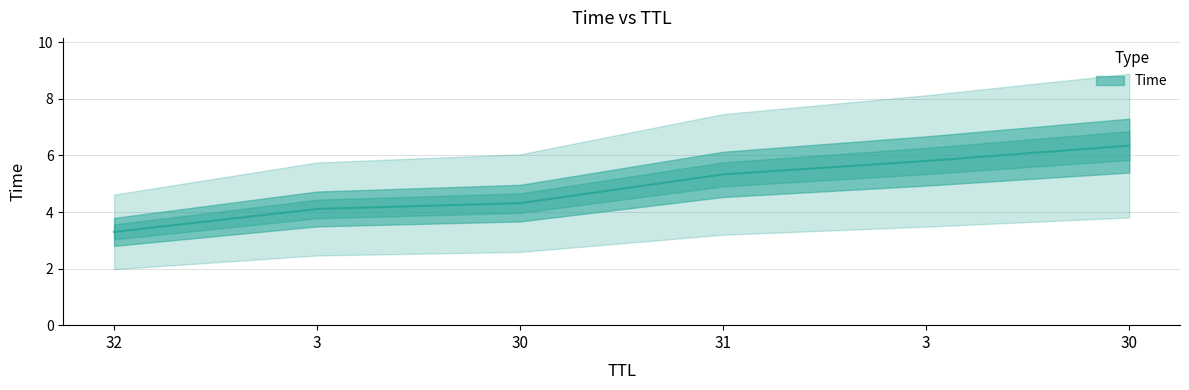

Reading left to right, transcribe all the data shown in this chart.

32=3.3	3=4.1	30=4.3	31=5.3	3=5.8	30=6.3